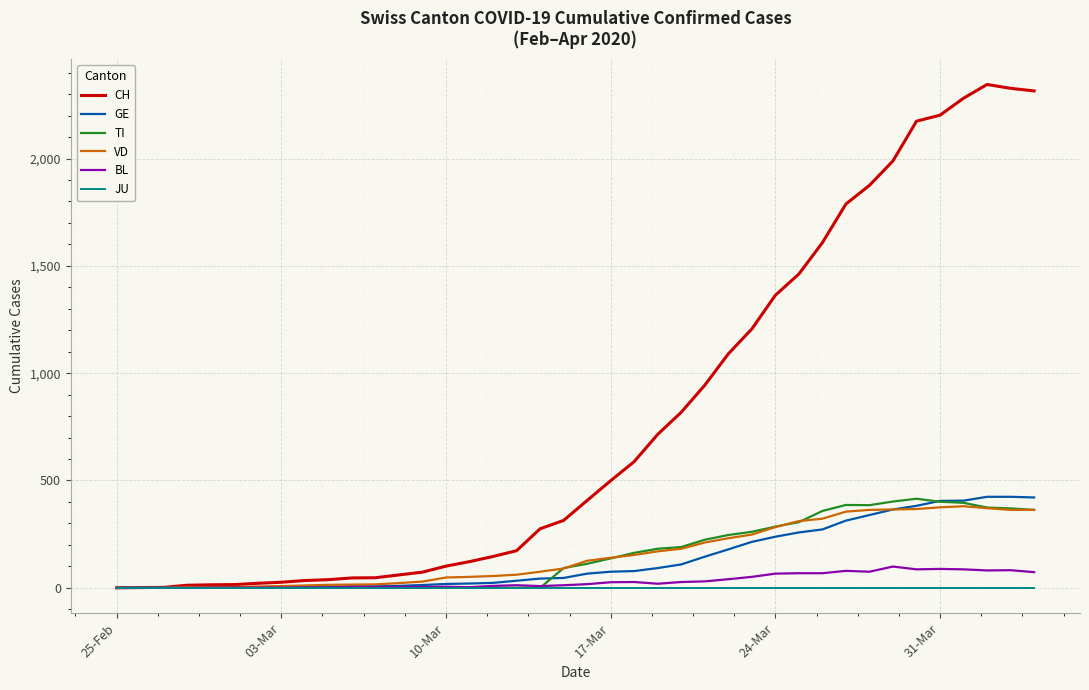

Which series has the largest total across all categories?

CH